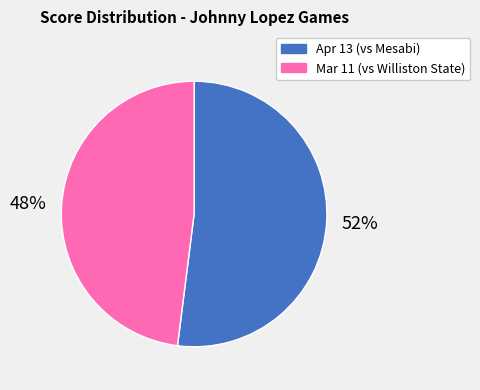

Which has a higher value, Mar 11 or Apr 13?

Apr 13